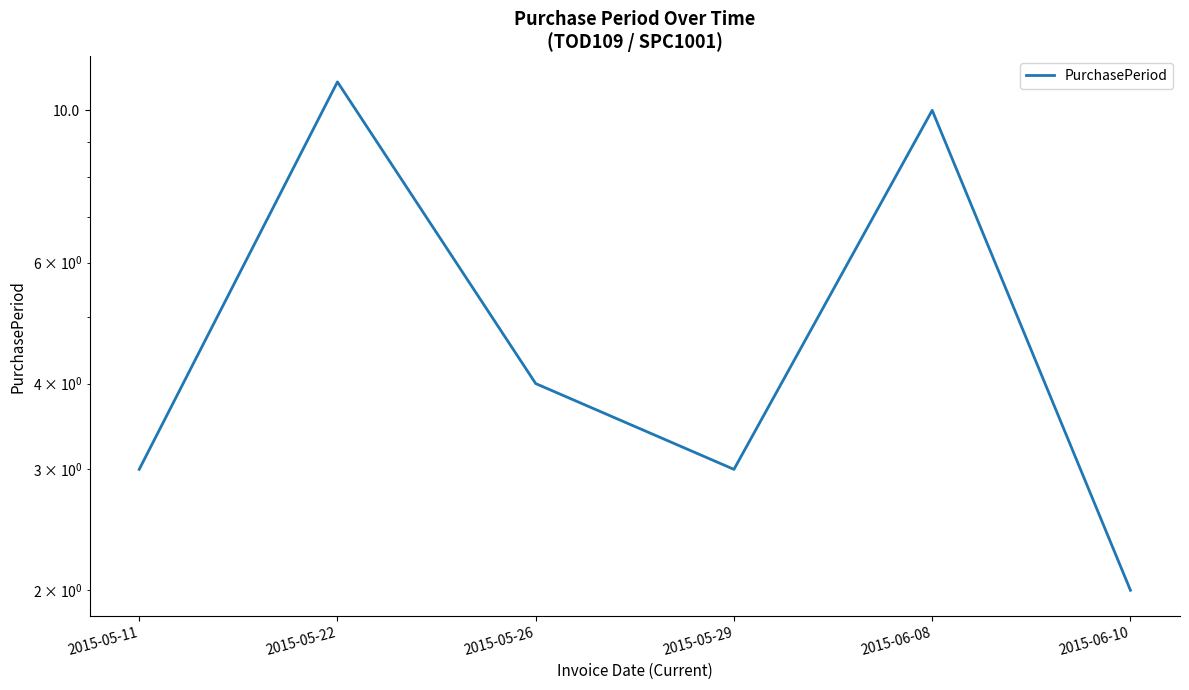

Between 2015-06-08 and 2015-05-22, which is larger?

2015-05-22